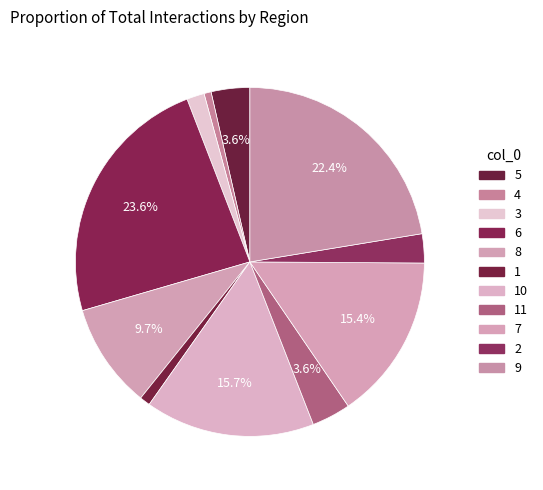

Count the number of slices in the pie.

11